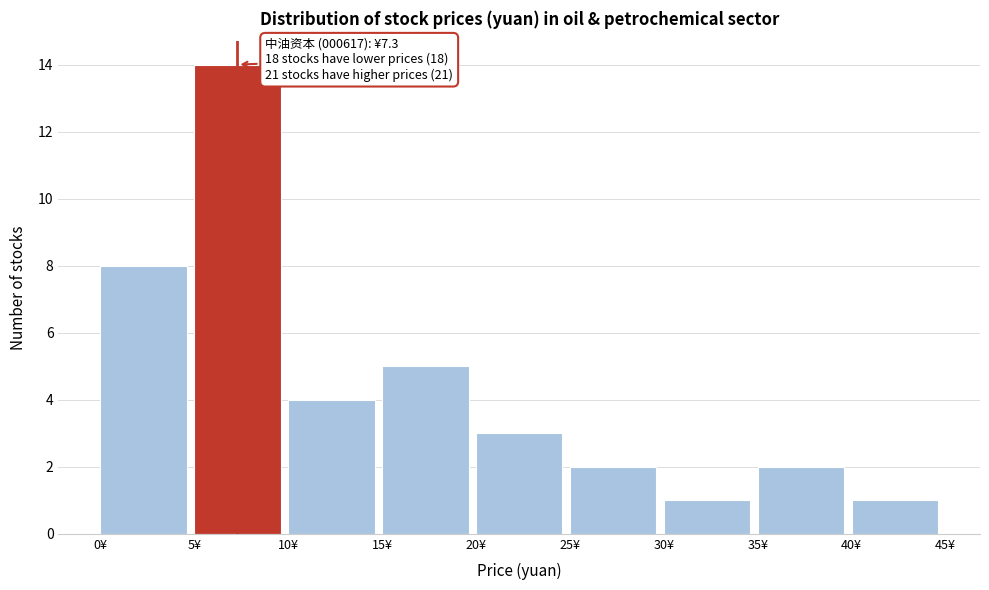

Over which range of the x-axis is the bar tallest?

5 to 10